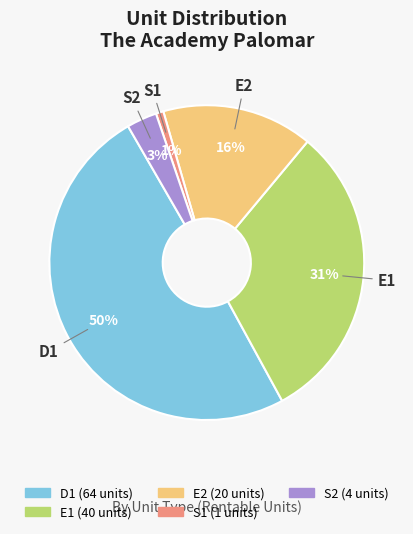

Count the number of slices in the pie.

5